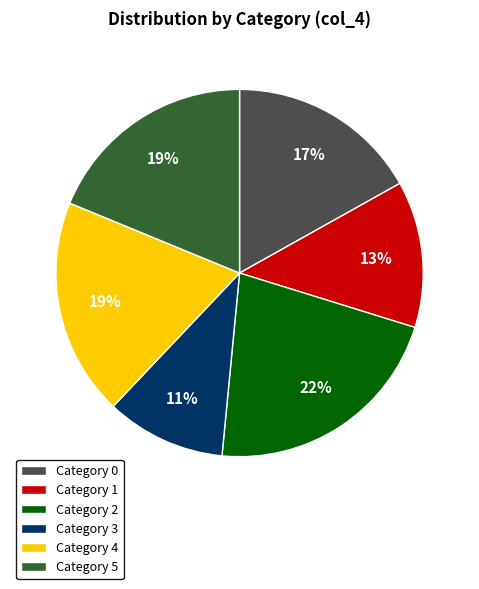

Does any single category account for the majority?

No